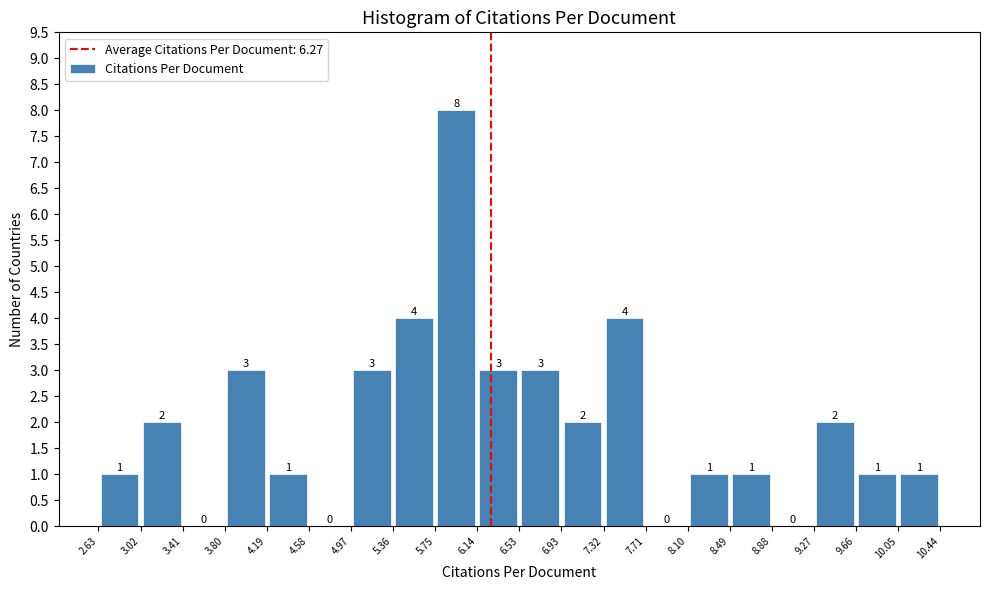

Reading left to right, transcribe this chart: for each bar, give the range it covers on the x-axis and its height.

2.63 to 3.02: 1
3.02 to 3.41: 2
3.41 to 3.80: 0
3.80 to 4.19: 3
4.19 to 4.58: 1
4.58 to 4.97: 0
4.97 to 5.36: 3
5.36 to 5.75: 4
5.75 to 6.14: 8
6.14 to 6.53: 3
6.53 to 6.93: 3
6.93 to 7.32: 2
7.32 to 7.71: 4
7.71 to 8.10: 0
8.10 to 8.49: 1
8.49 to 8.88: 1
8.88 to 9.27: 0
9.27 to 9.66: 2
9.66 to 10.05: 1
10.05 to 10.44: 1